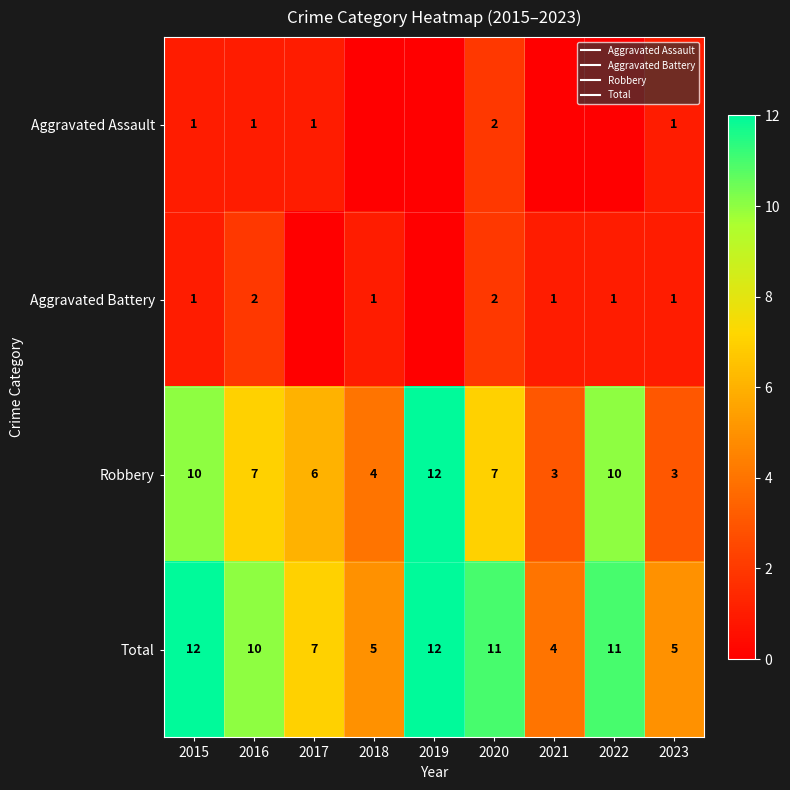

How many Aggravated Battery values are between 1 and 2?

7